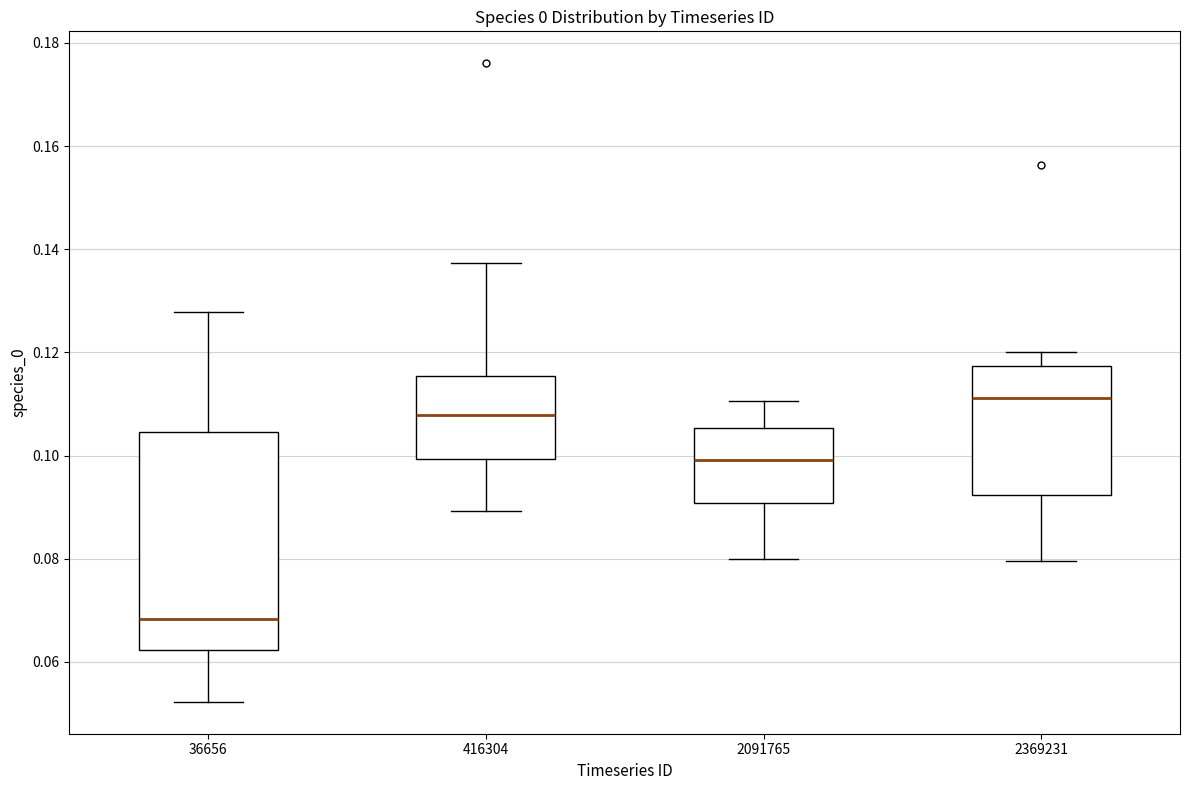

Which box has the highest median line?

2369231